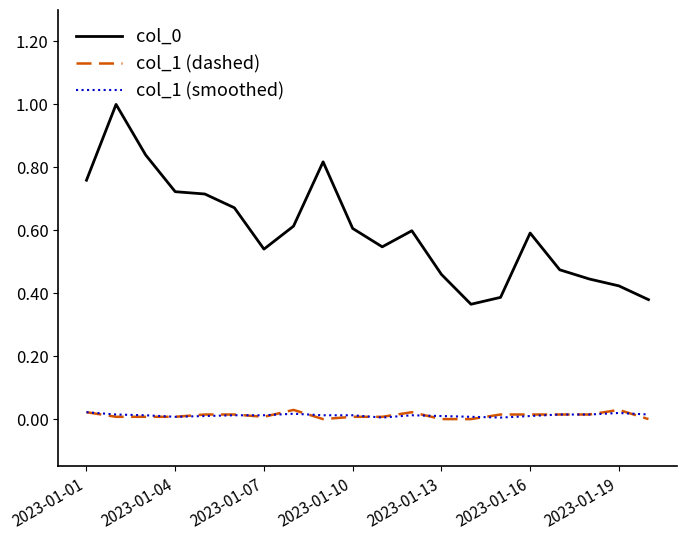

True or false: col_1 (dashed) and col_0 intersect in this chart.

False